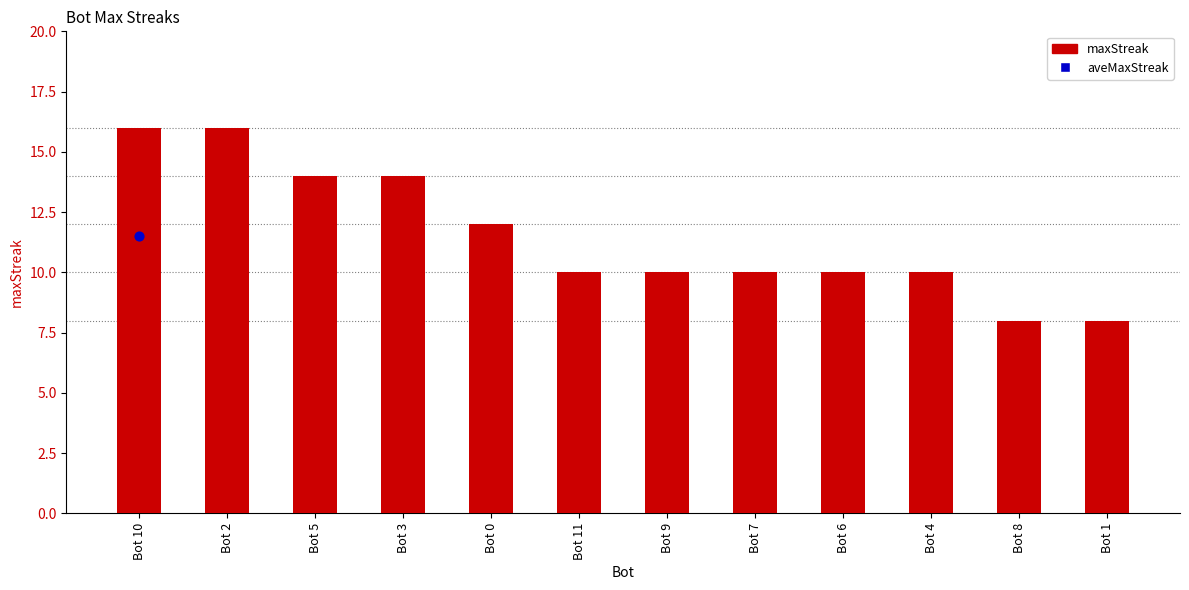

What is the change in value from Bot 7 to Bot 8?

-2